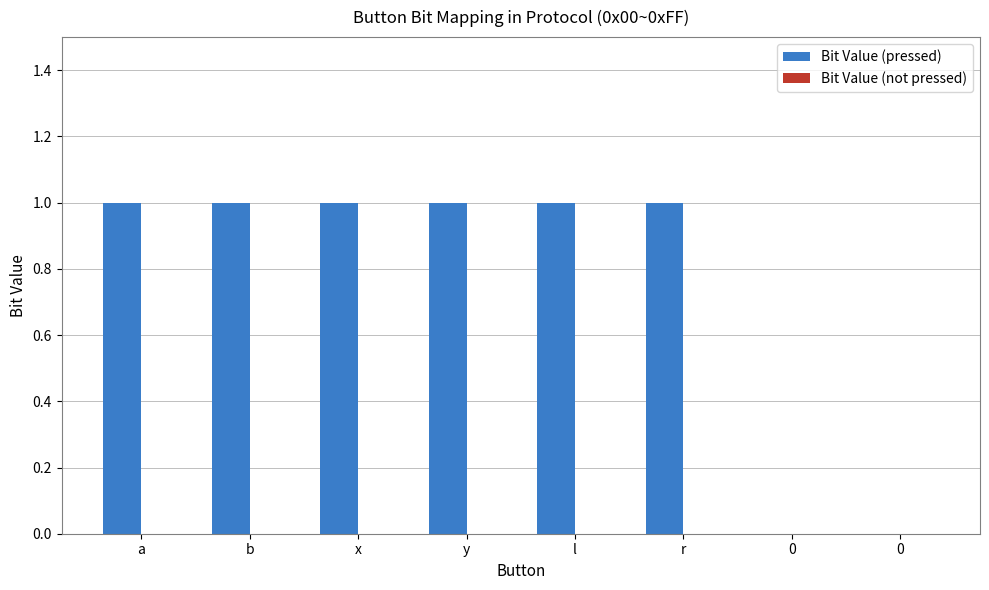

How many series are shown in this chart?

1